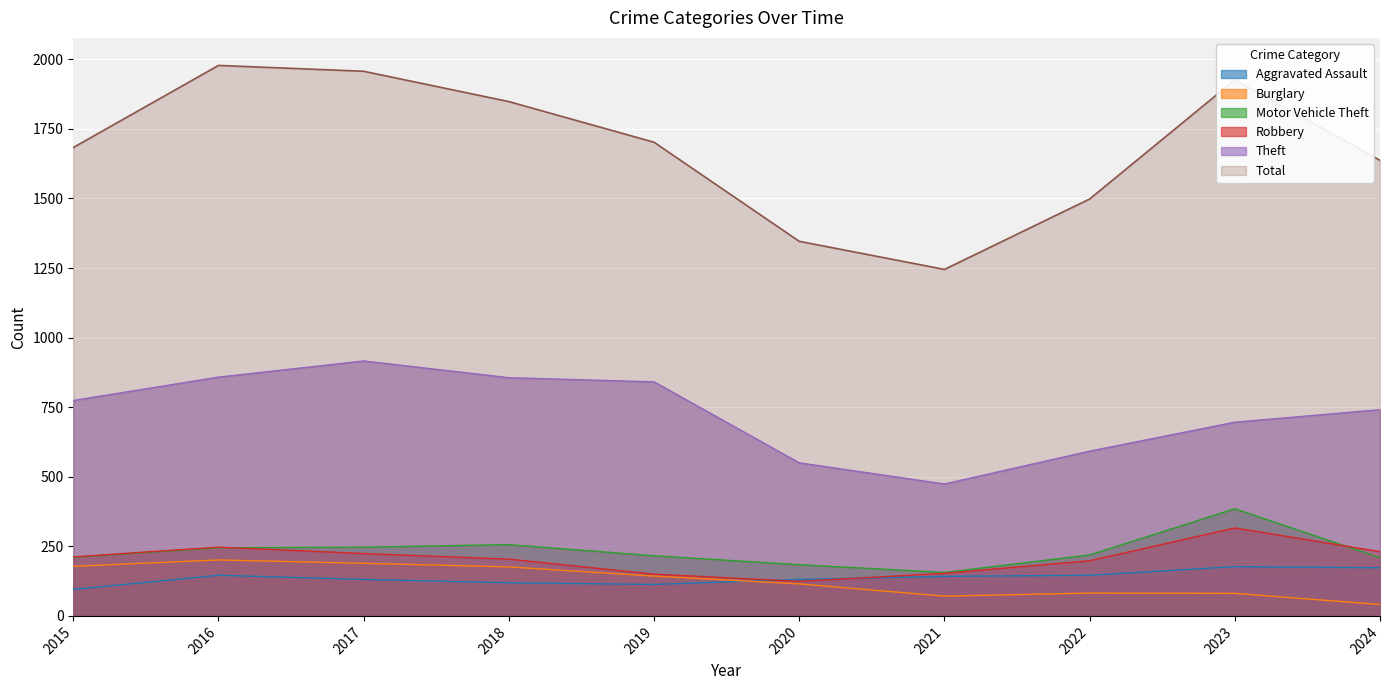

Count the number of data series in this chart.

6